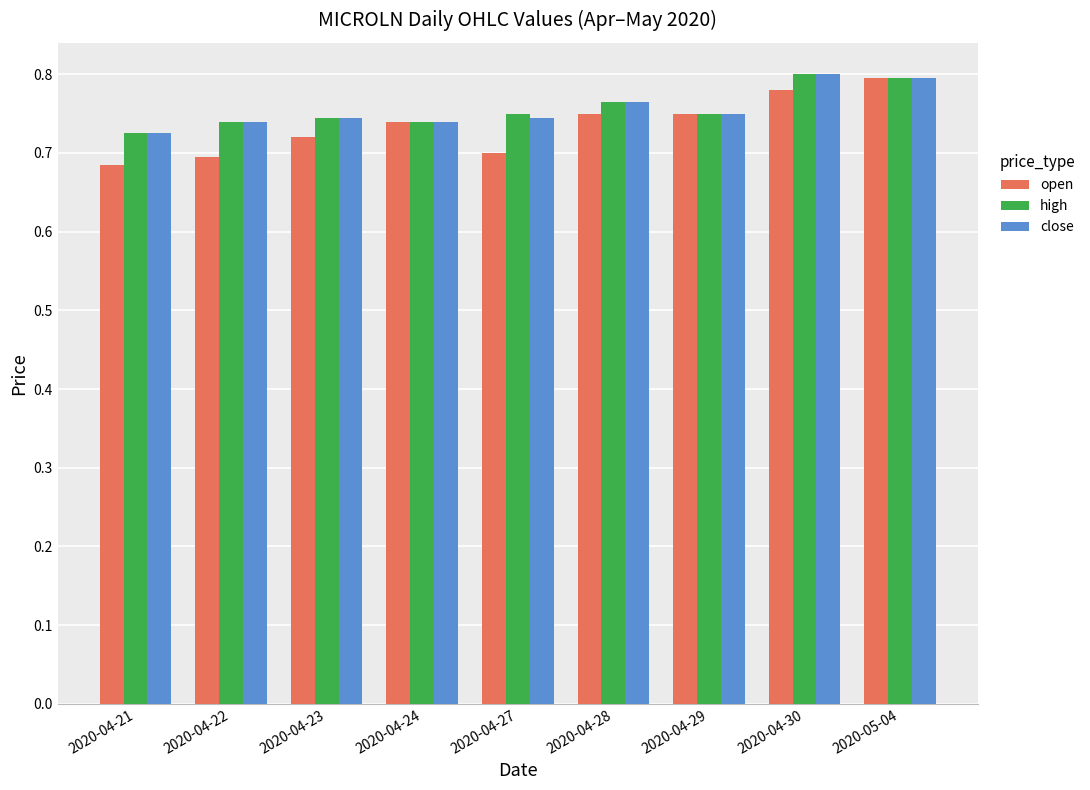

At how many categories does at least one series exceed 0?

9